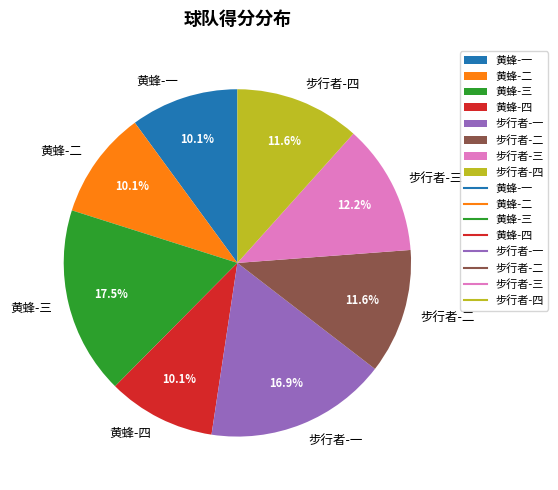

Does any single category account for the majority?

No